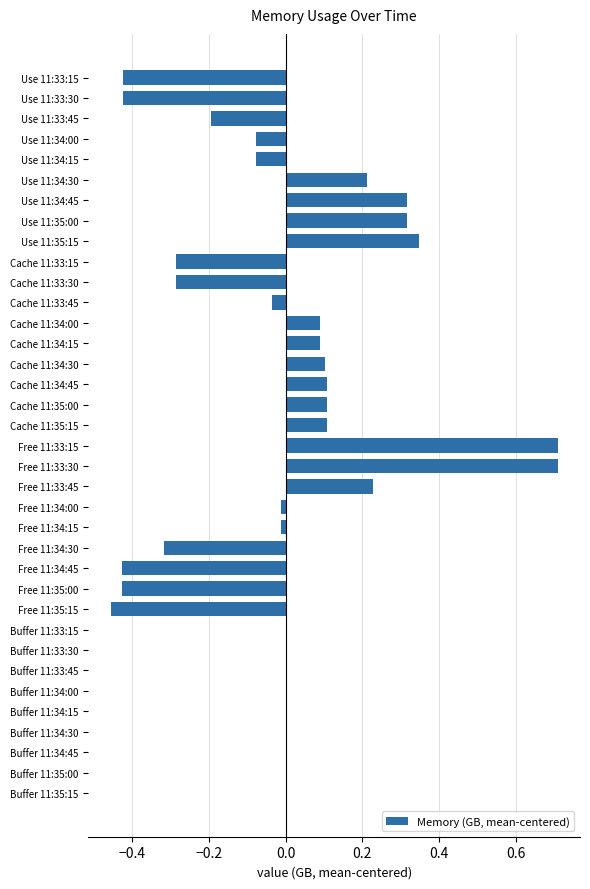

What is the greatest value displayed?

0.7